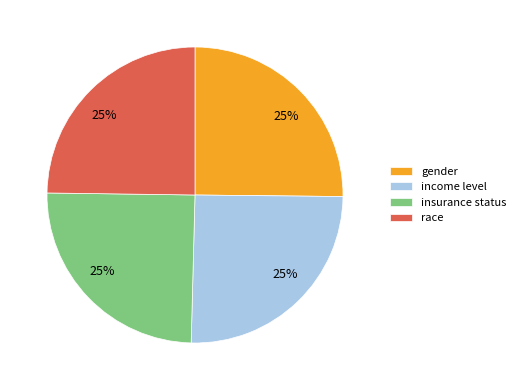

Is there any slice that represents more than half of the pie?

No